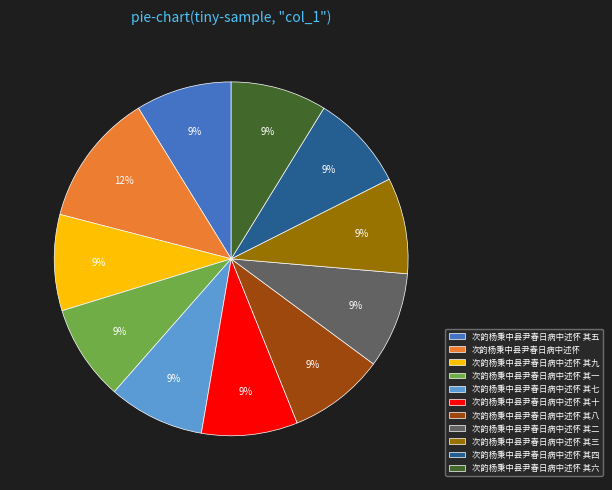

Which category has the biggest portion of the pie?

次韵杨秉中县尹春日病中述怀